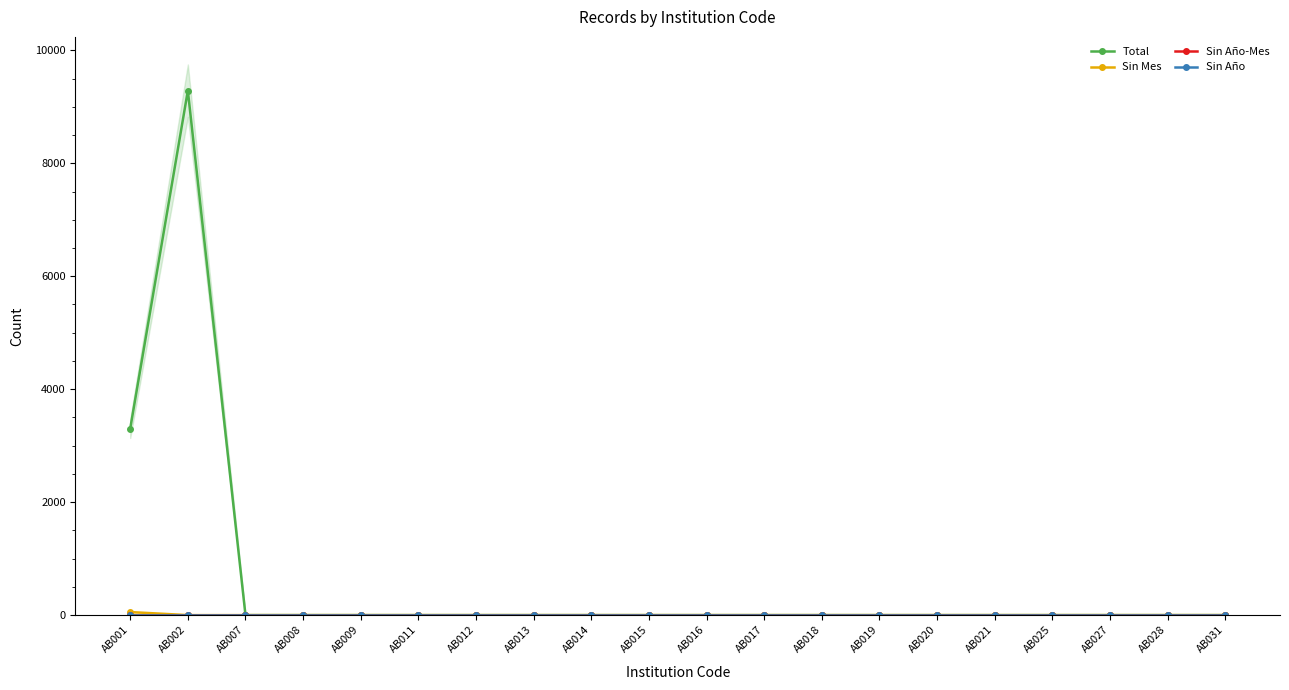

True or false: Sin Año has a value of 0 at AB015.

True